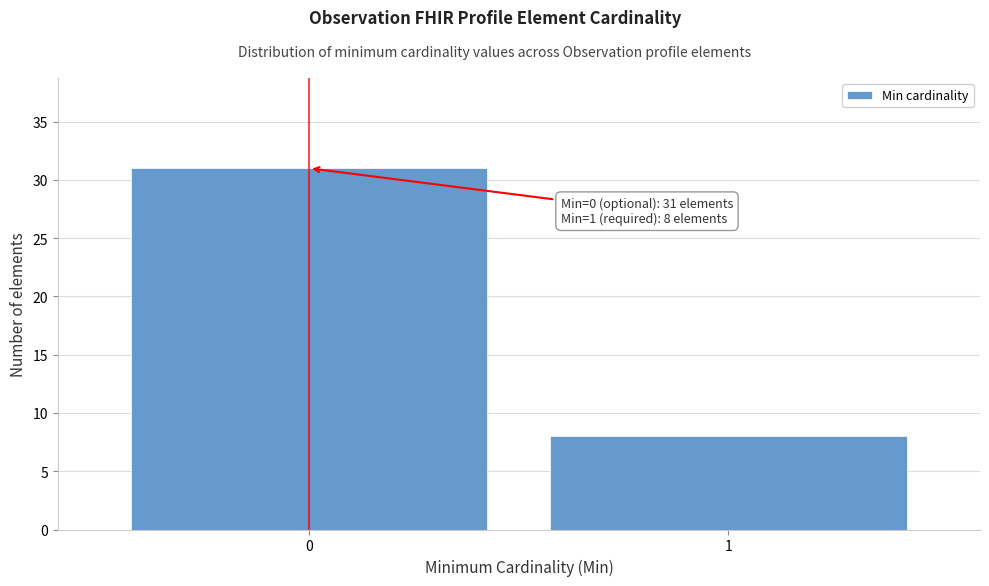

Reading left to right, transcribe all the data shown in this chart.

0=31	1=8